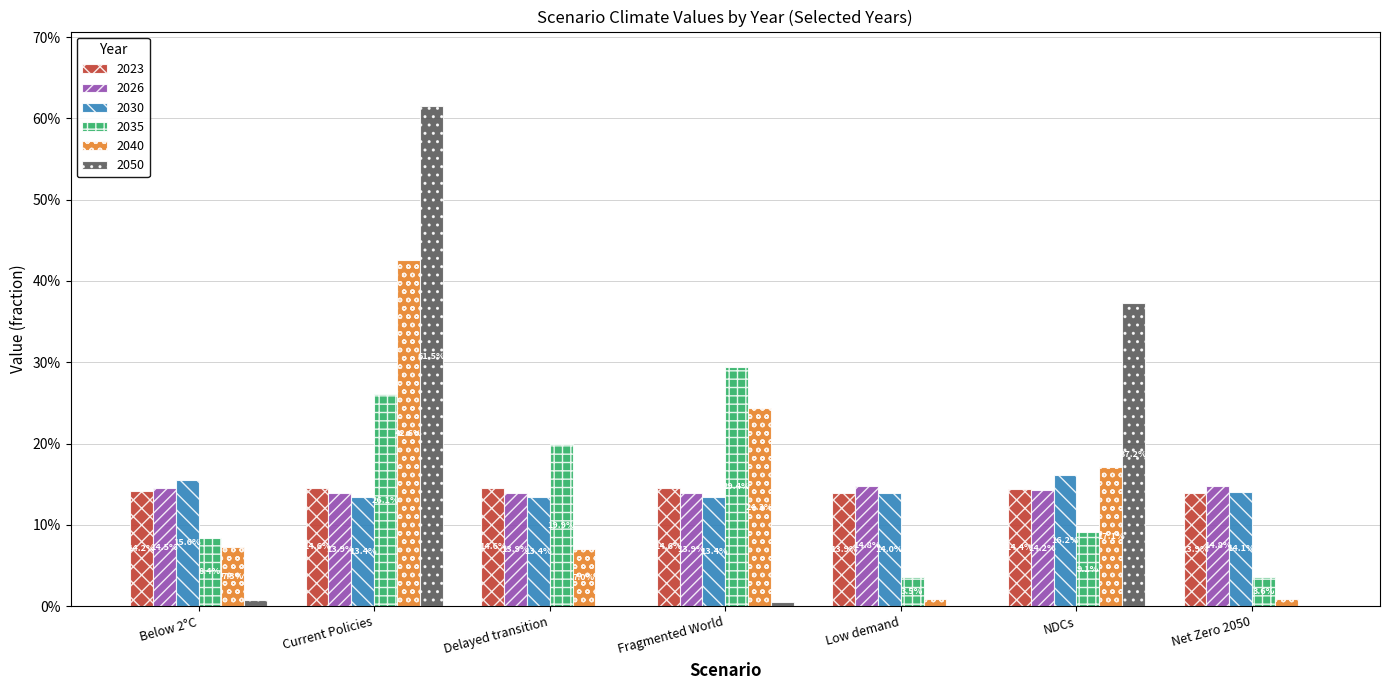

What are all the series names shown in the legend?

2023, 2026, 2030, 2035, 2040, 2050